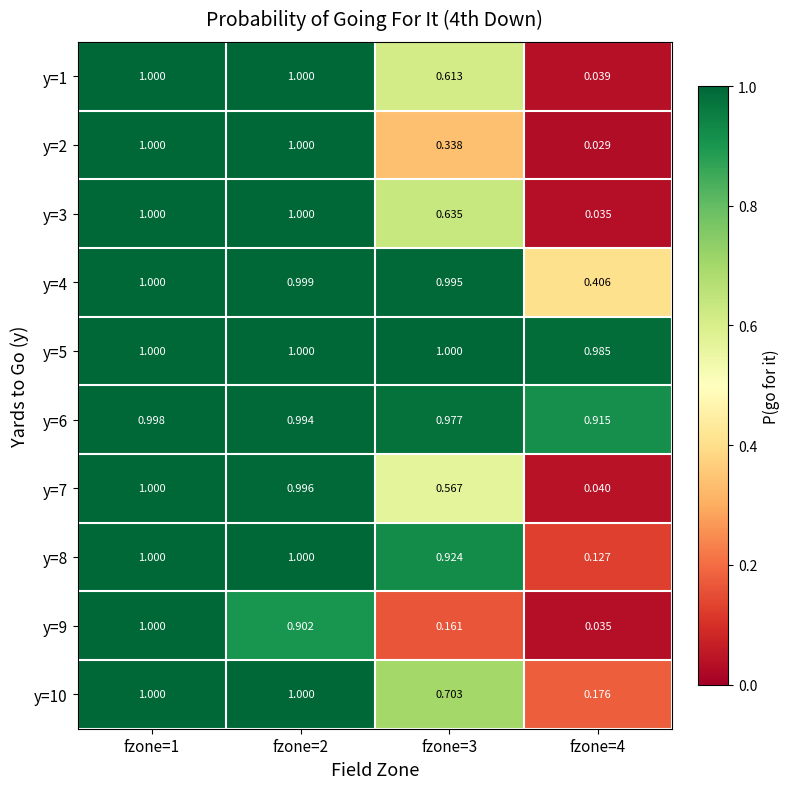

Is the value of y=10 at fzone=4 greater than the value of y=6 at fzone=1?

No